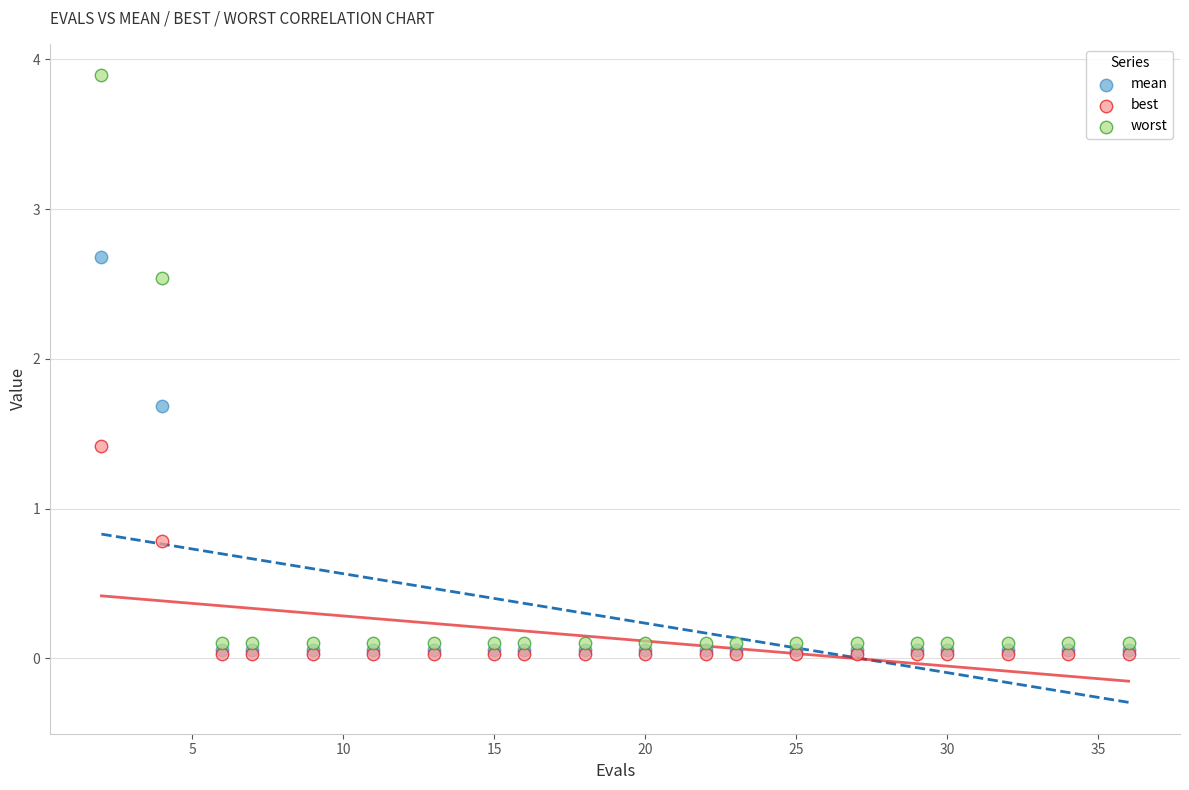

In the mean series, what Y value is closest to 1?

1.7